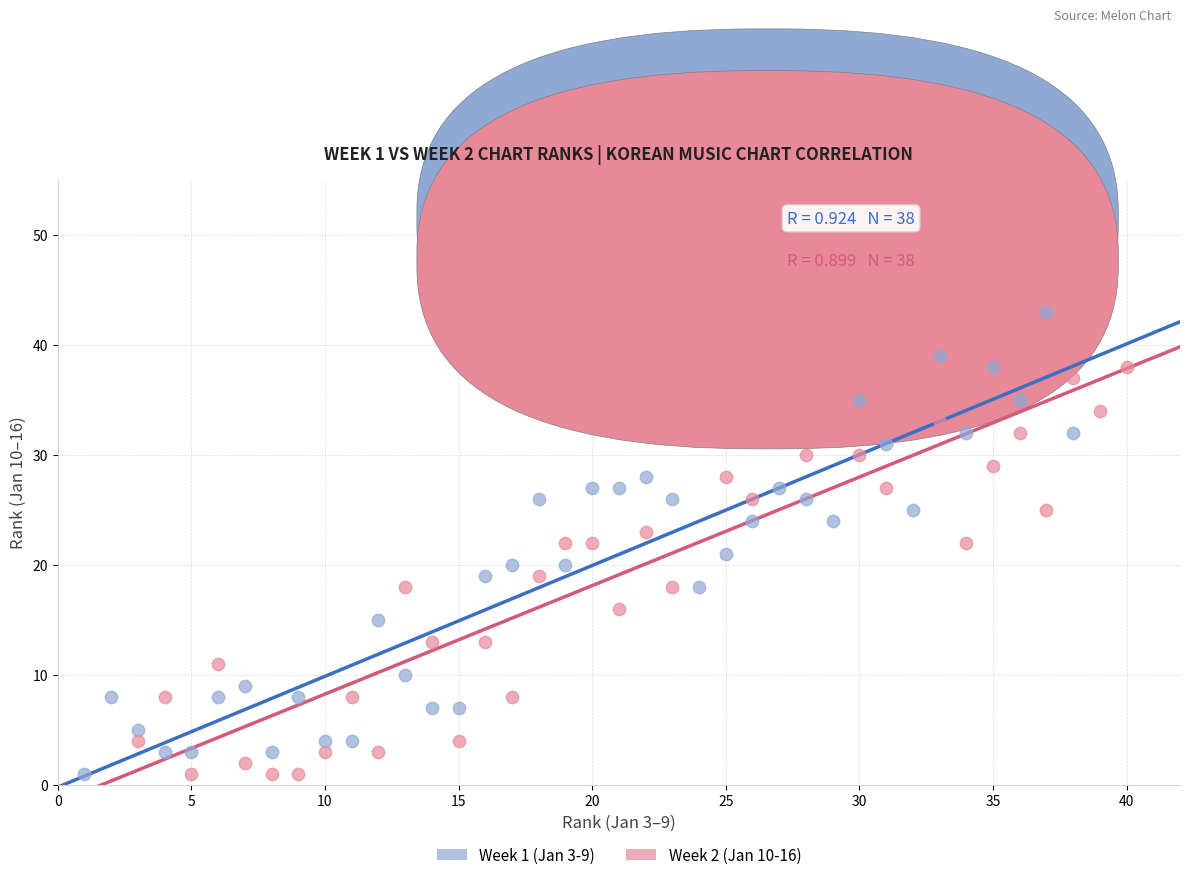

Which series contains the highest Y value?

Week 1 (Jan 3-9)